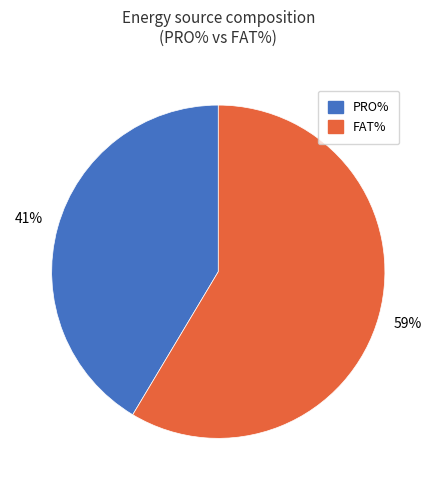

Is there any slice that represents more than half of the pie?

Yes